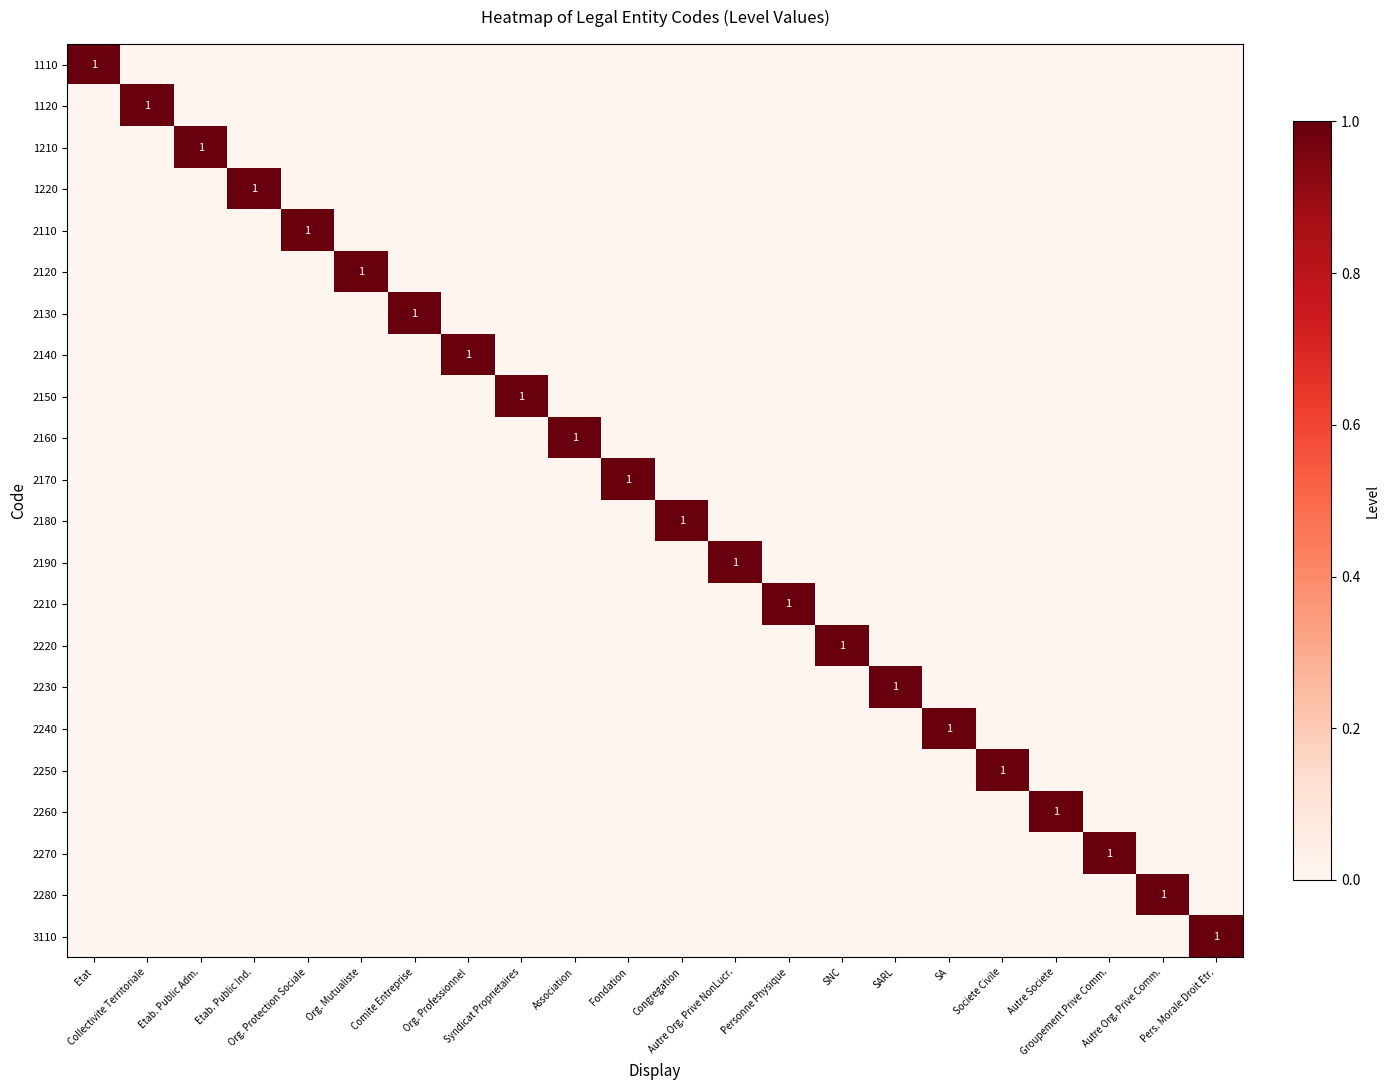

How many values in 1210 are above zero?

1